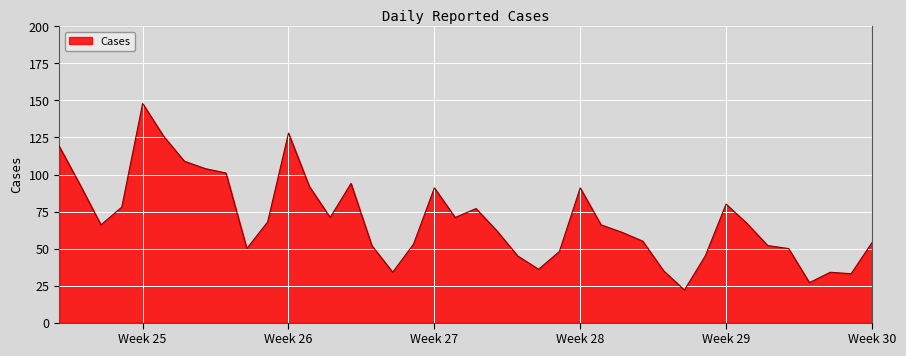

What is the minimum value shown in the chart?

22